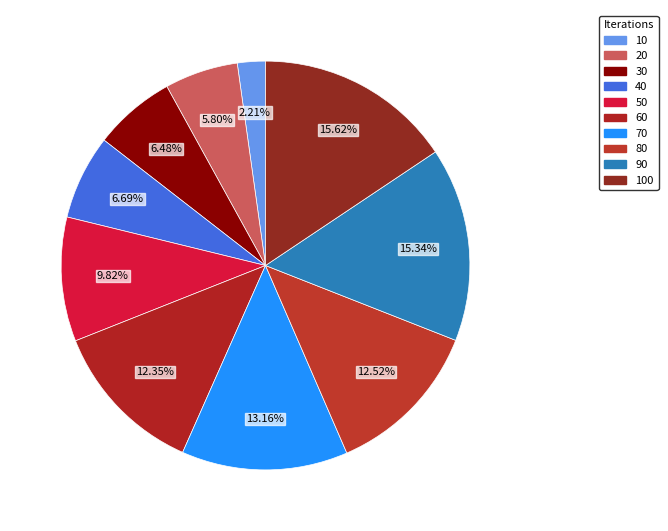

Count the number of slices in the pie.

10